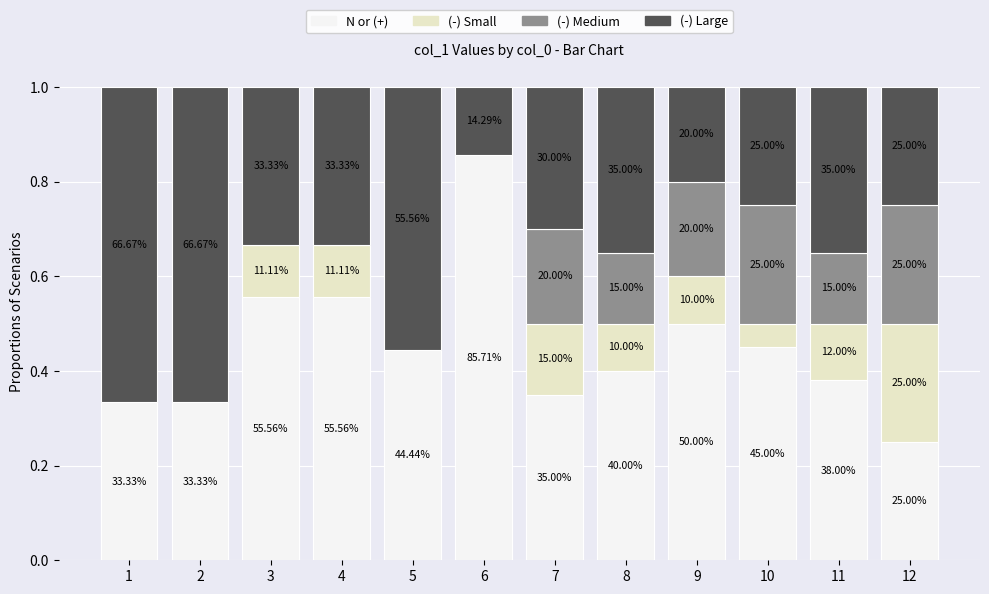

What are all the series names shown in the legend?

N or (+), (-) Small, (-) Medium, (-) Large